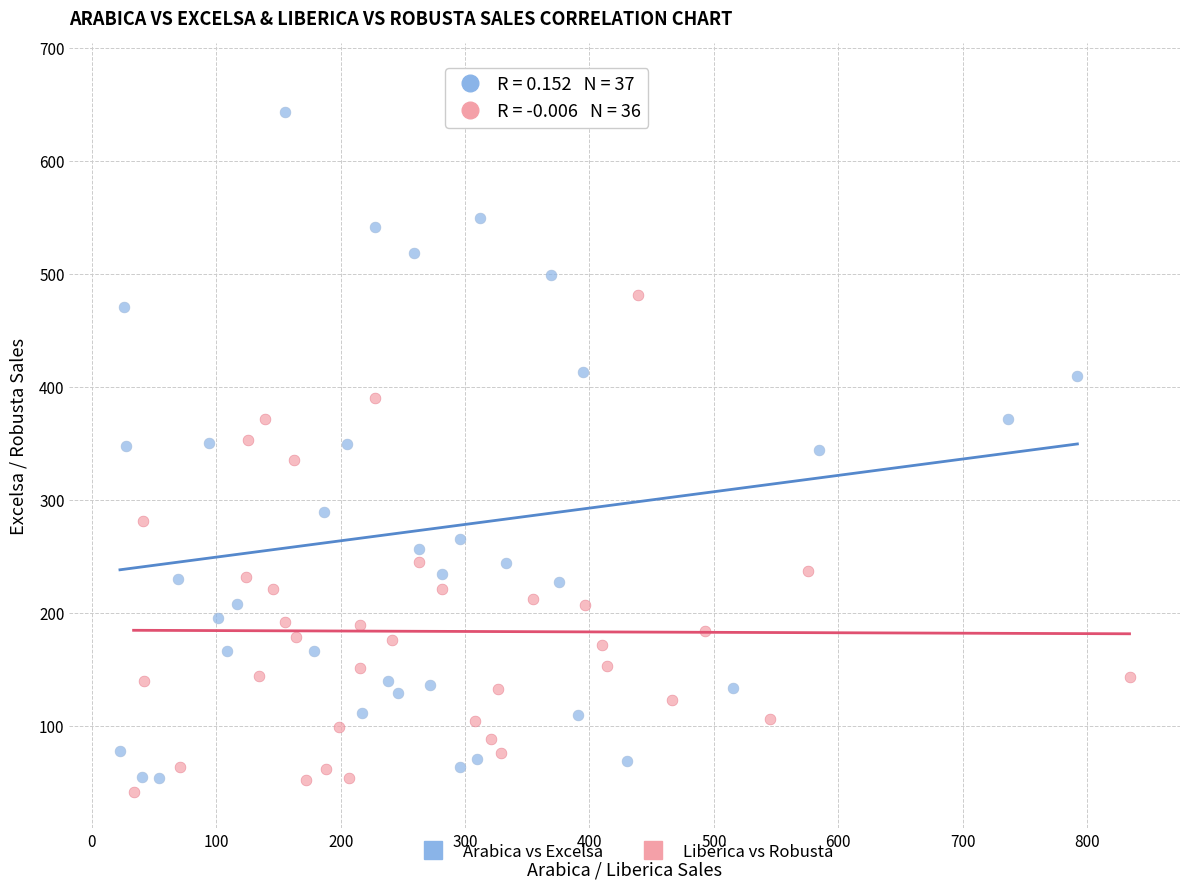

Which series has the largest Y range (max minus min)?

Arabica vs Excelsa